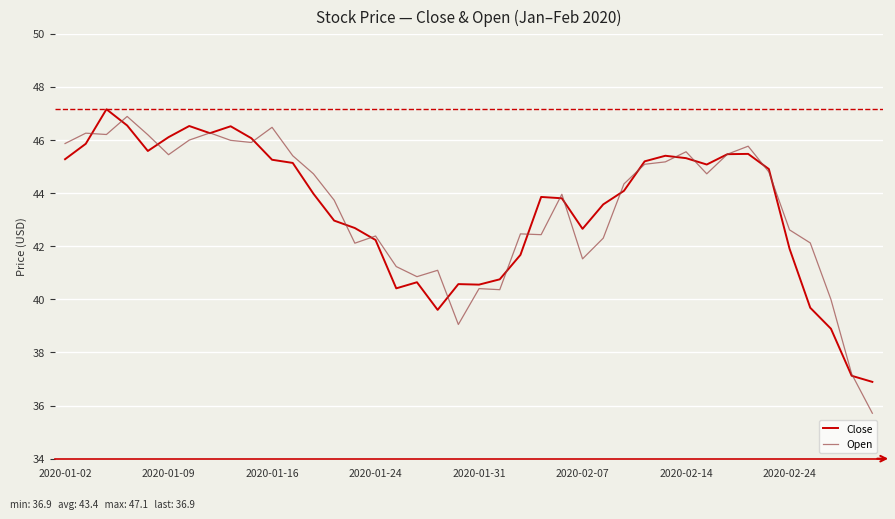

What is the maximum value for Open?

46.9